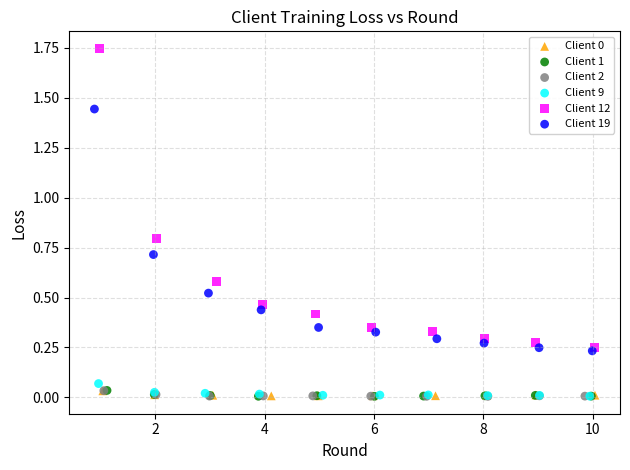

Which series has the widest spread of Y values?

Client 12